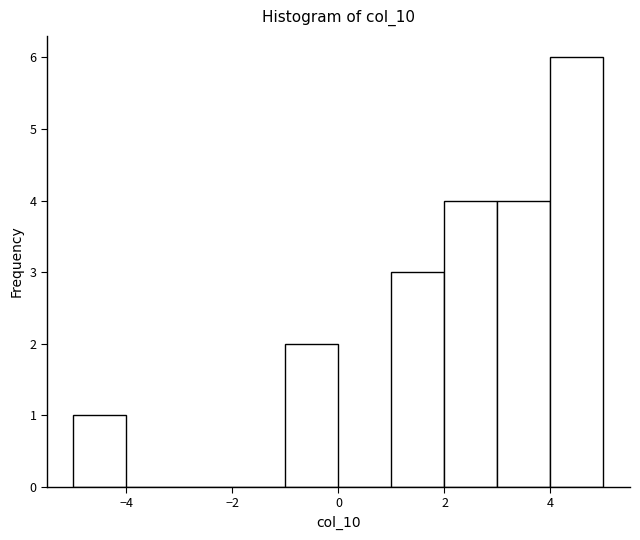

Reading left to right, list every bar in this chart as the range it spans on the x-axis followed by its height. The values are not printed on the chart, so give them approximately, as read against the axis.

-5 to -4: 1
-4 to -3: 0
-3 to -2: 0
-2 to -1: 0
-1 to 0: 2
0 to 1: 0
1 to 2: 3
2 to 3: 4
3 to 4: 4
4 to 5: 6